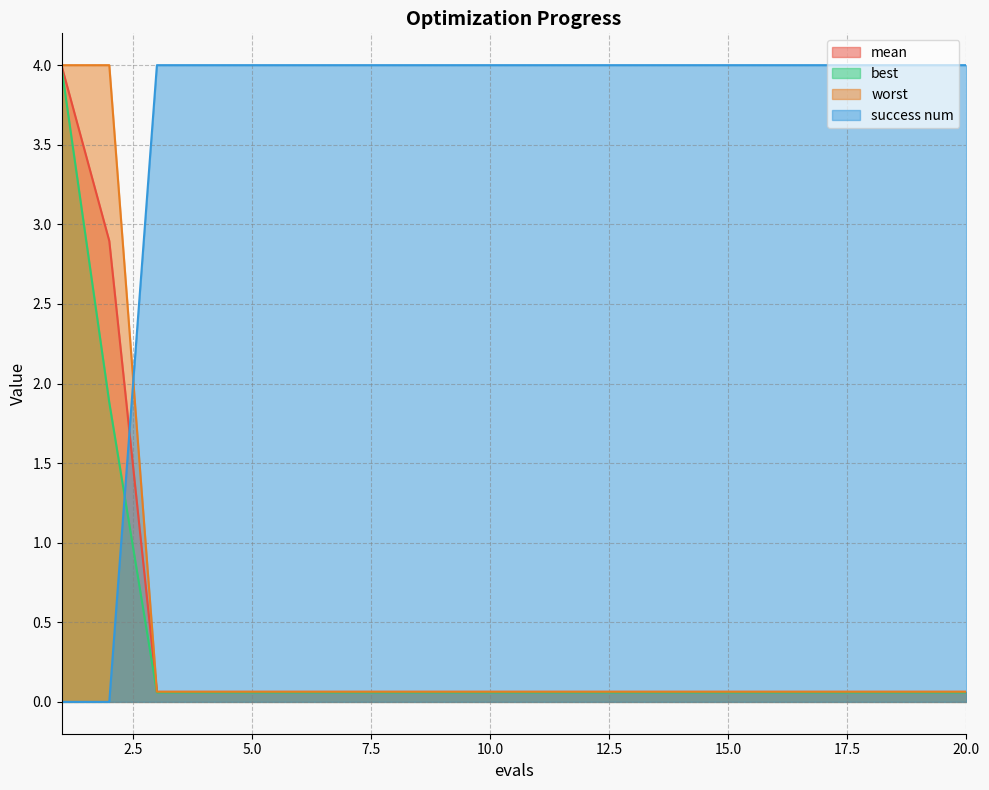

How many lines are shown in the chart?

4